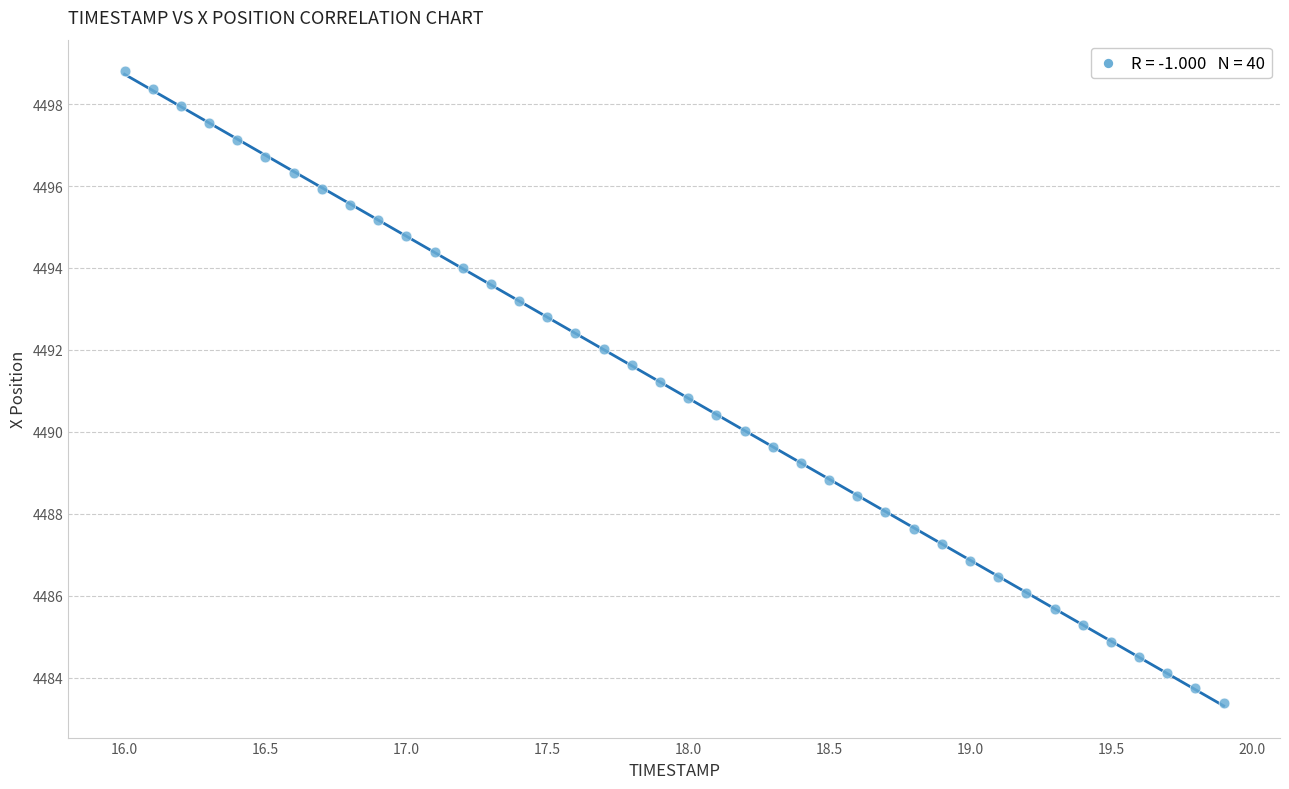

What is the range of Y values (max minus min)?

15.4